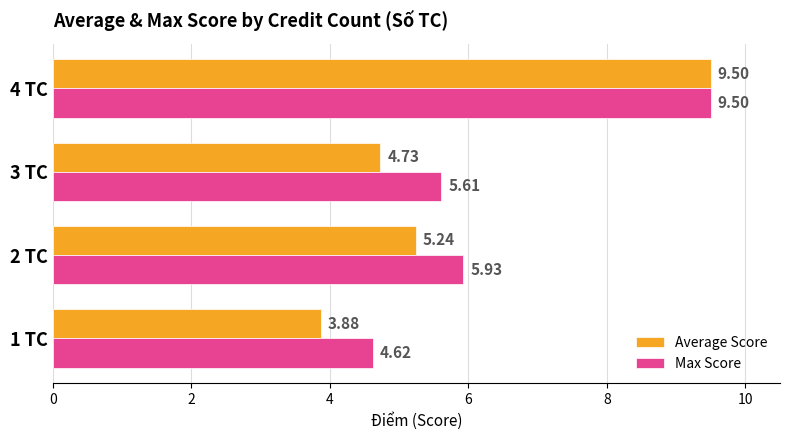

What are all the series names shown in the legend?

Average Score, Max Score